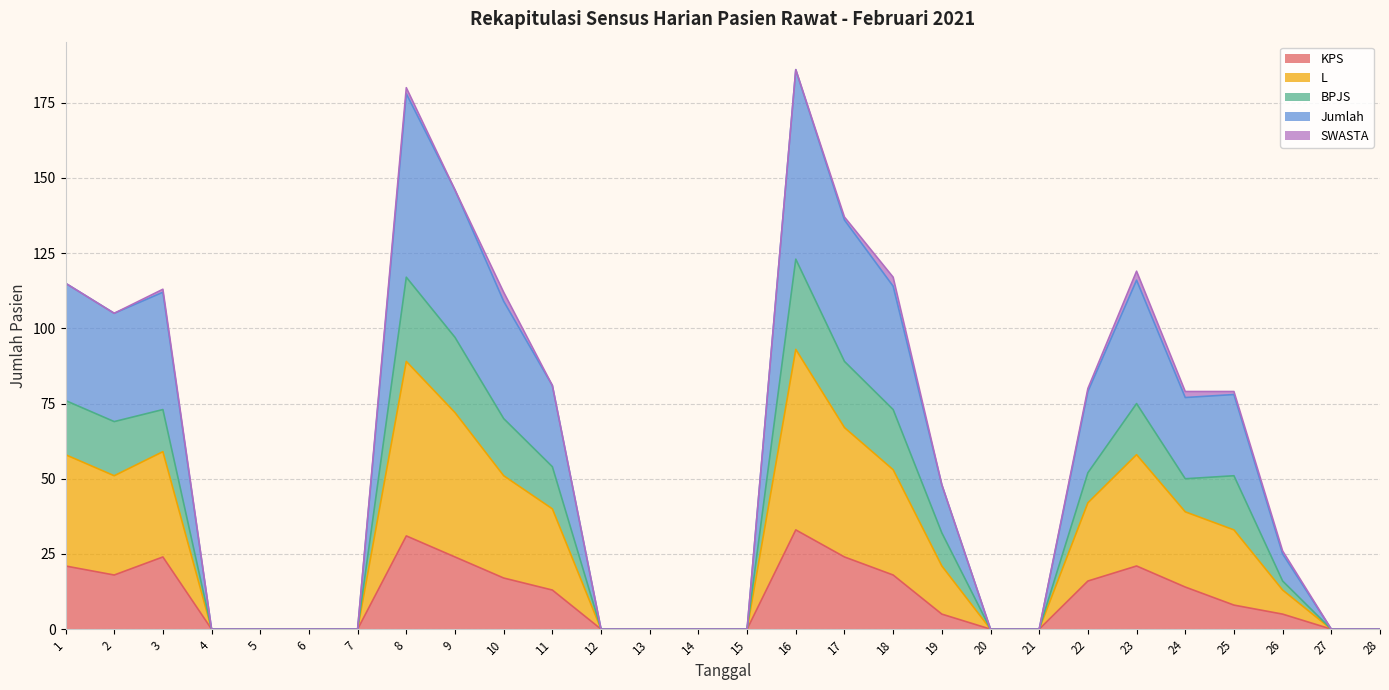

What is the sum of the KPS values at 9 and 12?

24